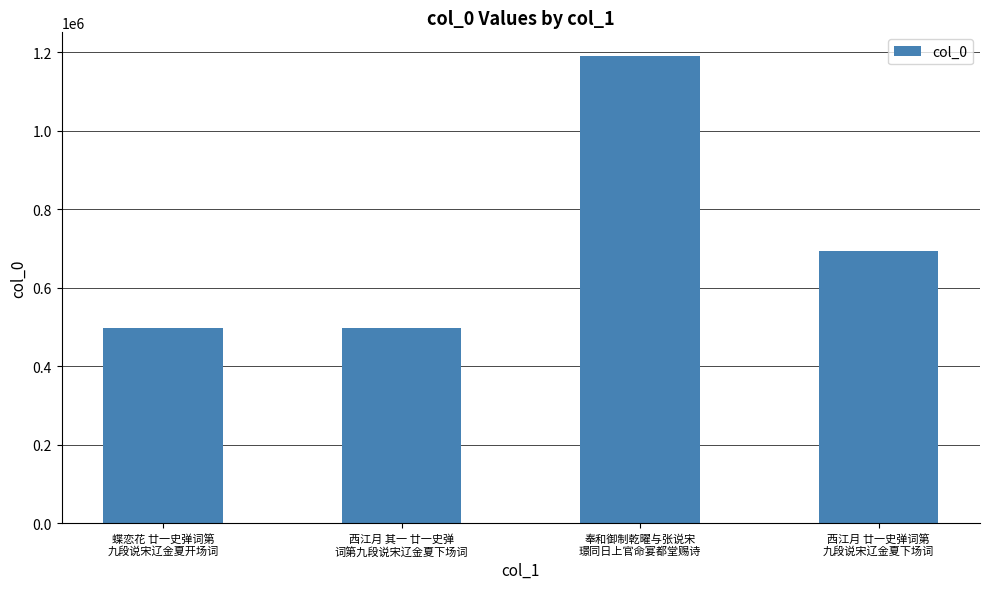

Which label corresponds to the largest value in the chart?

奉和御制乾曜与张说宋
璟同日上官命宴都堂赐诗